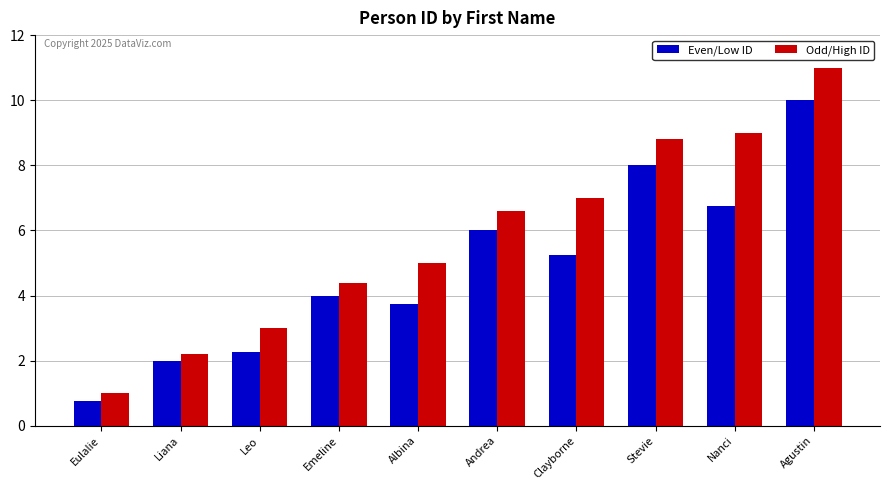

What is the difference between the maximum and minimum values in the Odd/High ID series?

10.0